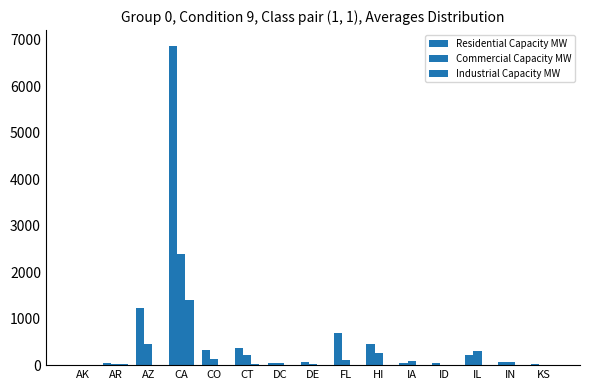

Rank the categories by Residential Capacity MW value from lowest to highest.

AK, KS, AR, DC, ID, IA, IN, DE, IL, CO, CT, HI, FL, AZ, CA